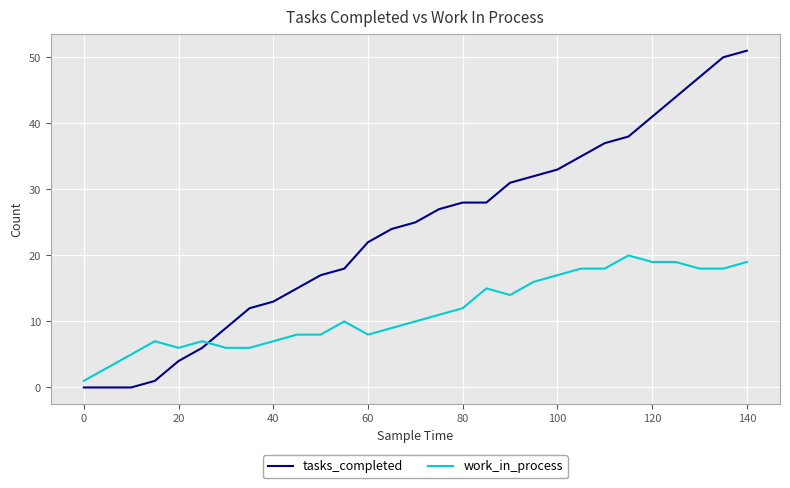

True or false: tasks_completed and work_in_process cross at least once.

True